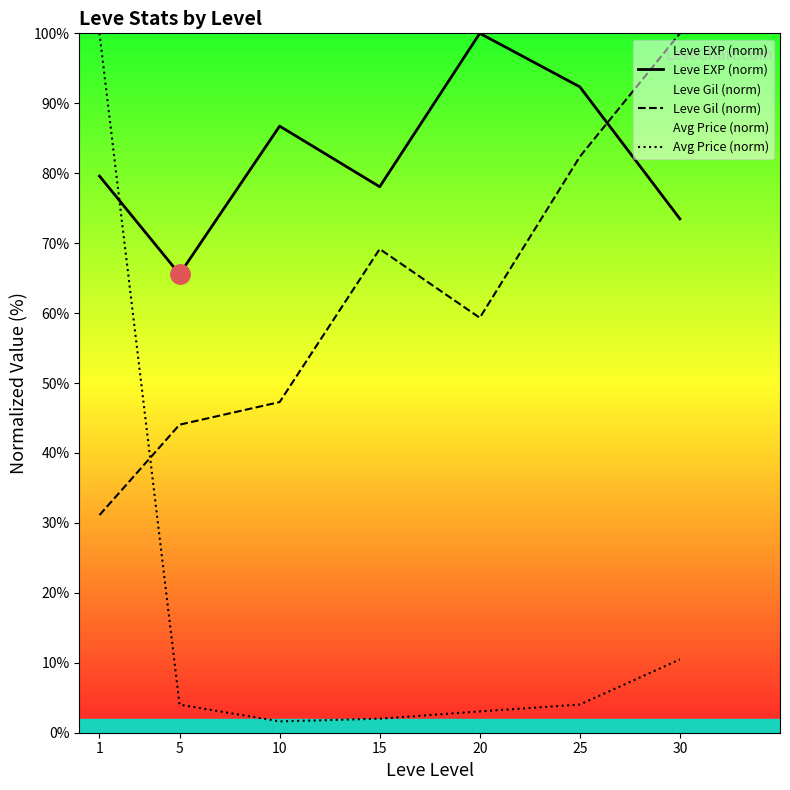

At which label is Leve Gil (norm) closest to 65?

15